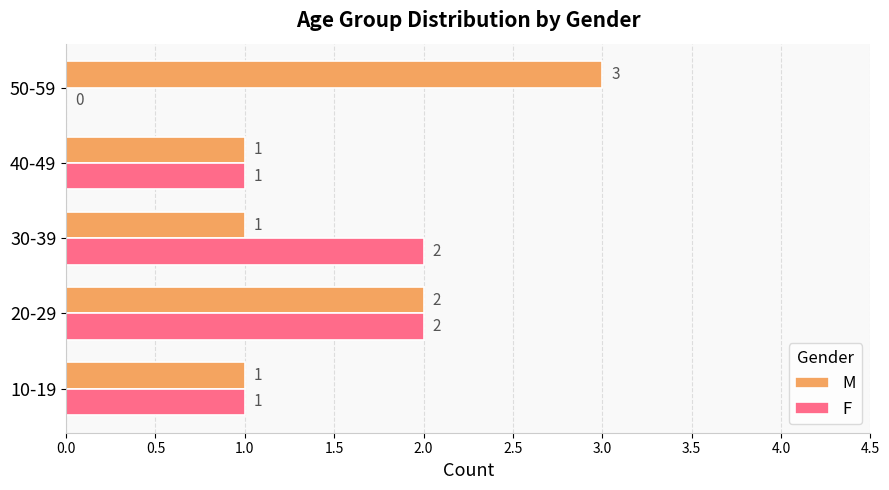

What is the sum of all F values?

6